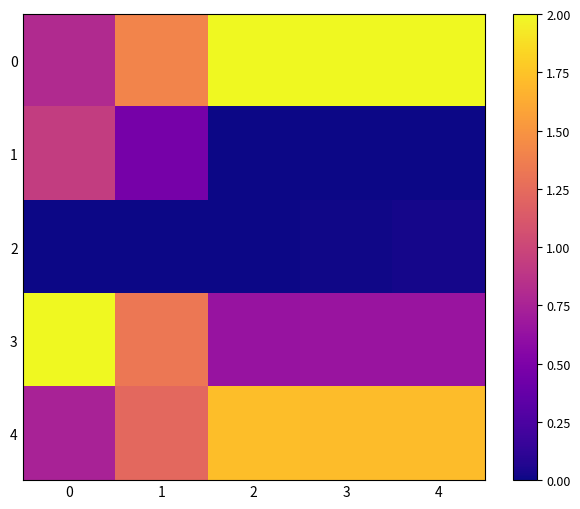

Which label corresponds to the smallest value in the chart?

2